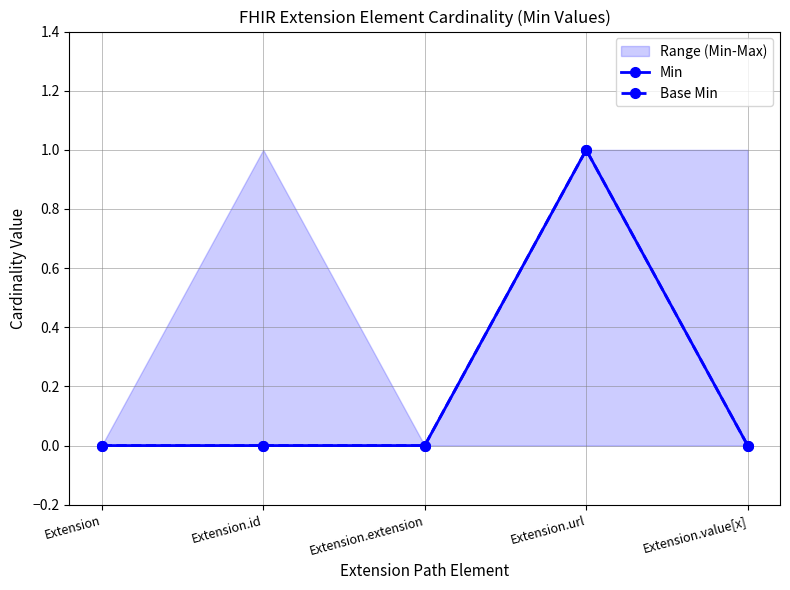

At Extension.value[x], list the series in order from largest to smallest.

Min, Base Min